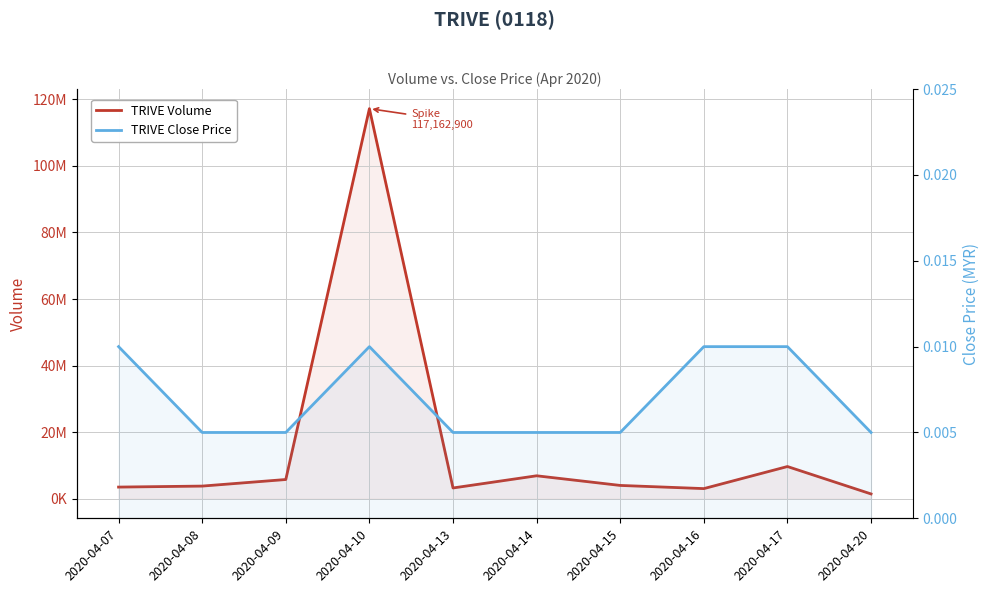

What is the maximum value for TRIVE Volume?

117162900.0